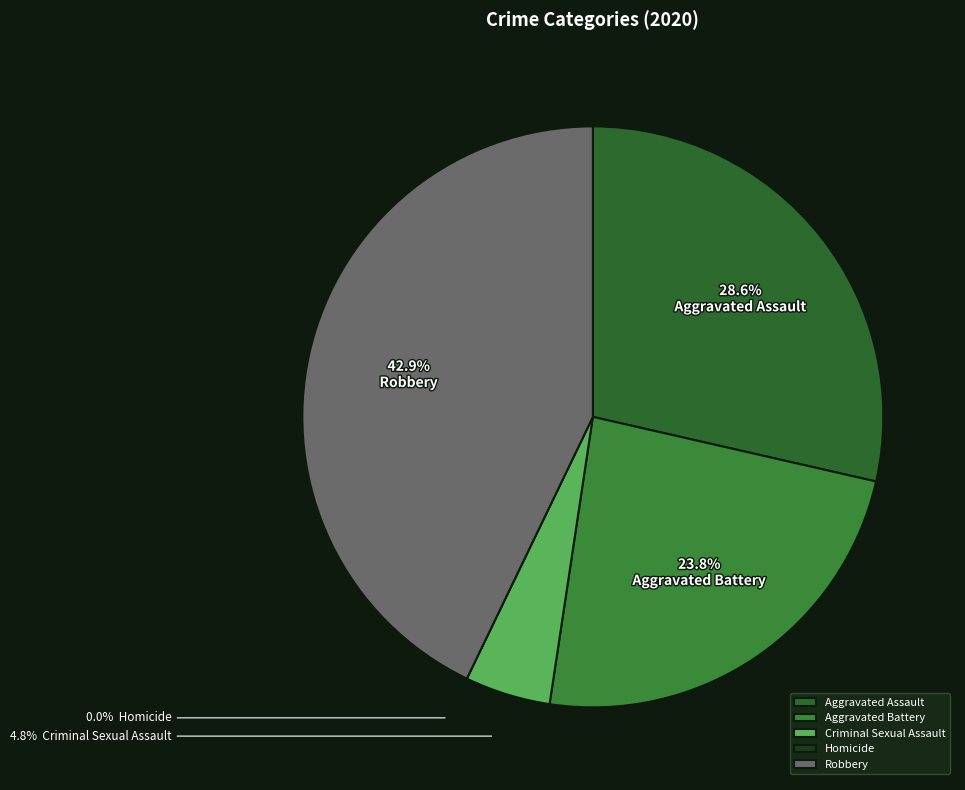

Is there any slice that represents more than half of the pie?

No